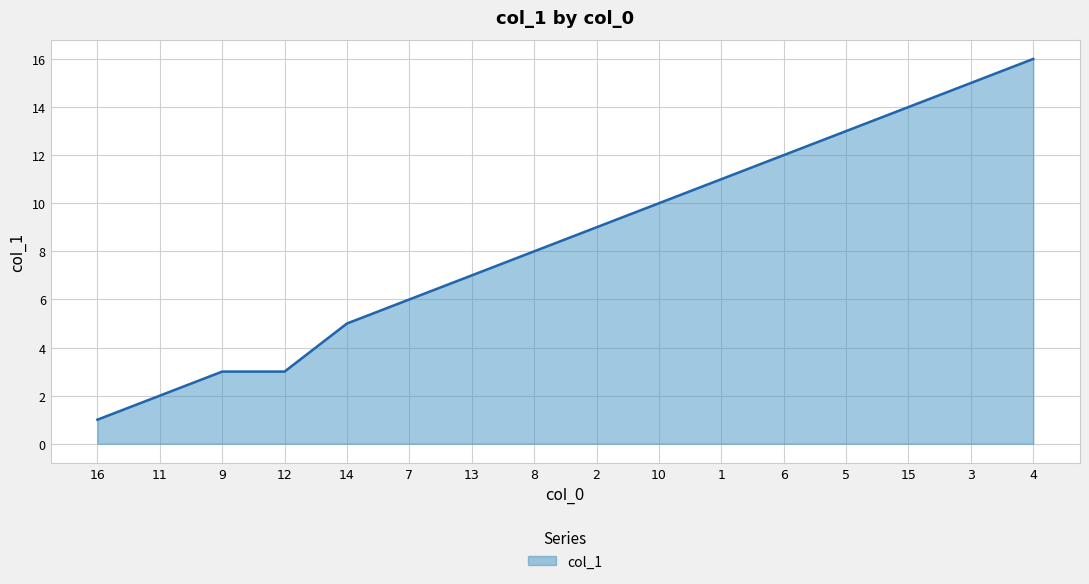

How many categories are shown in the chart?

16